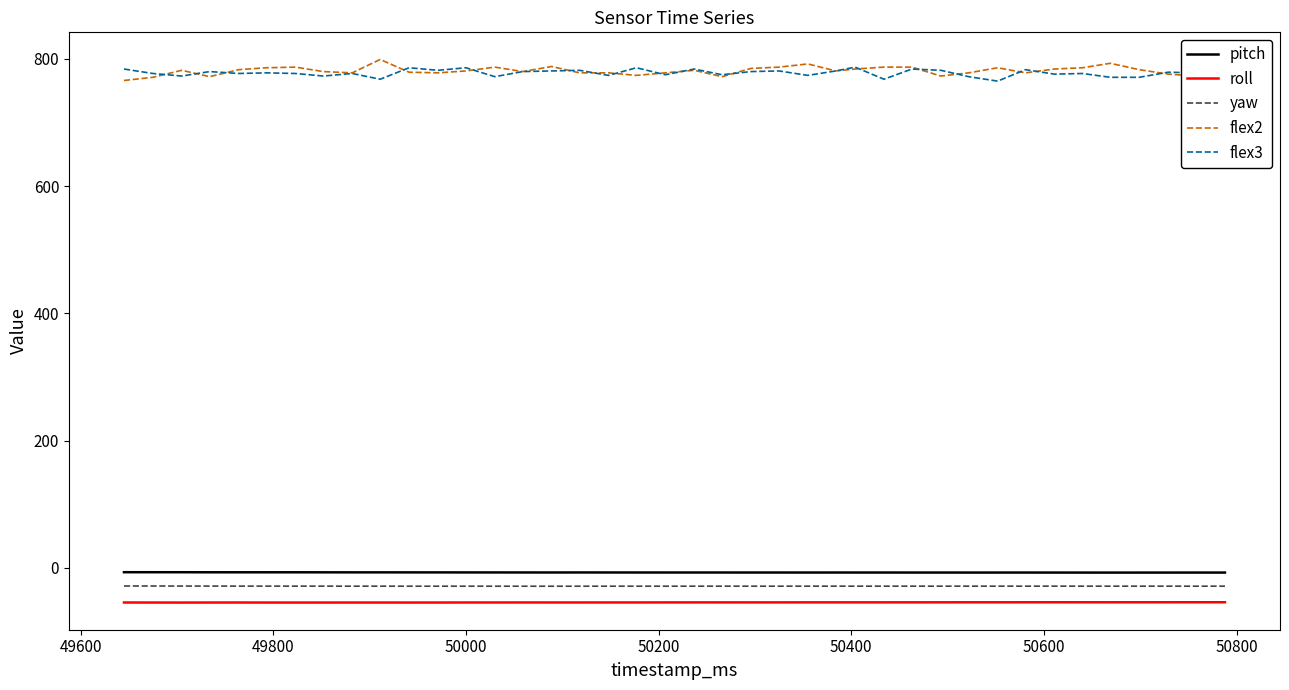

What is the smallest value displayed?

-54.4